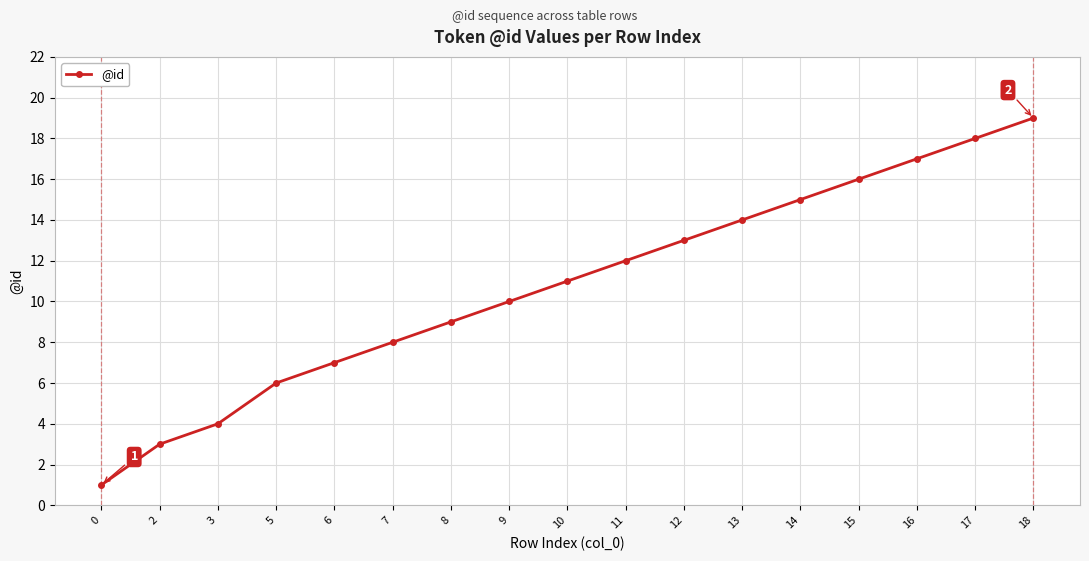

True or false: the data shows 17 at 16.

True